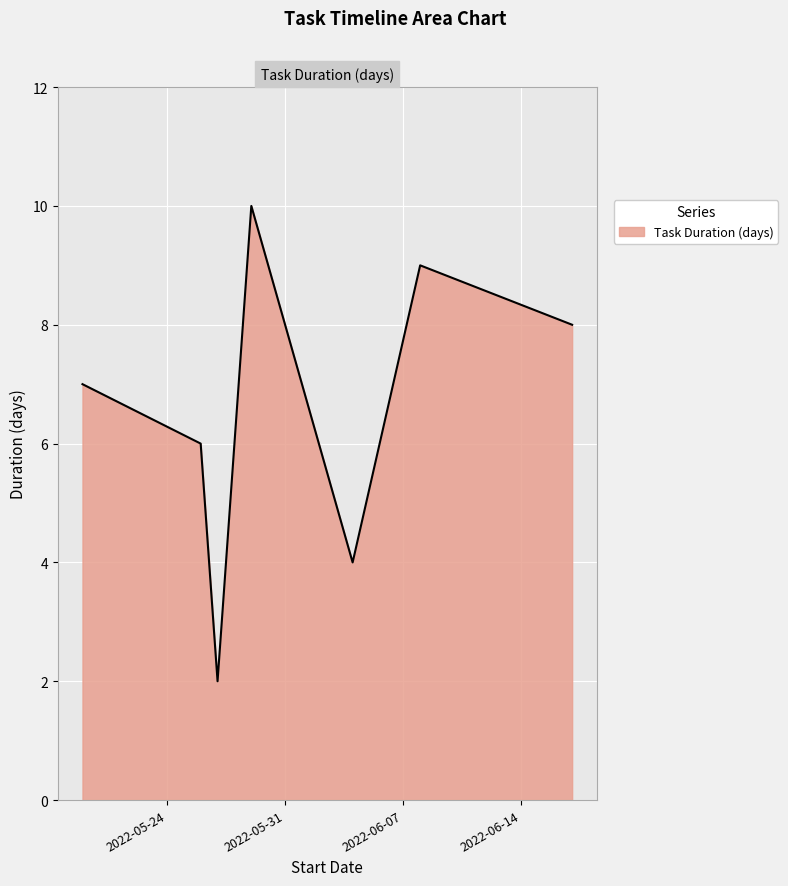

What is the maximum value shown in the chart?

10